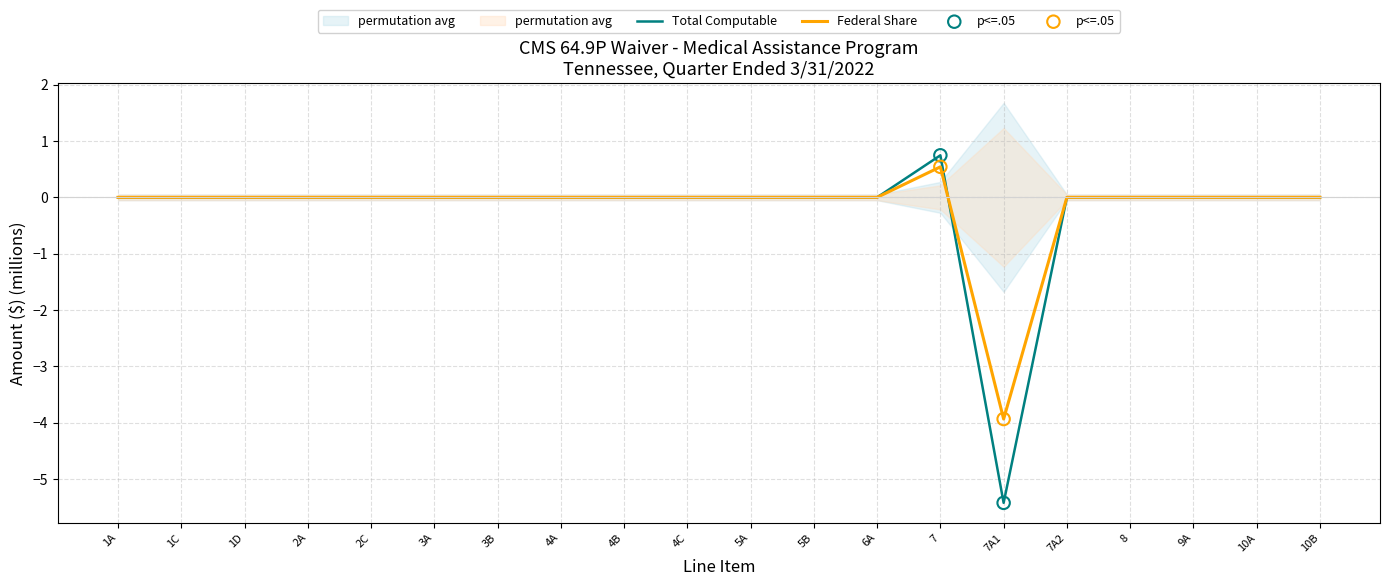

At which category is the sum across all series the highest?

7